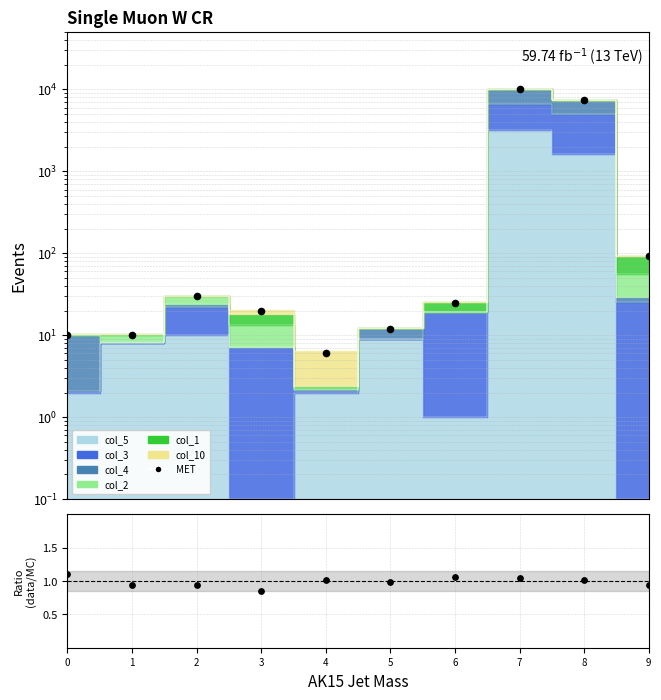

Which series contains the highest Y value?

MET